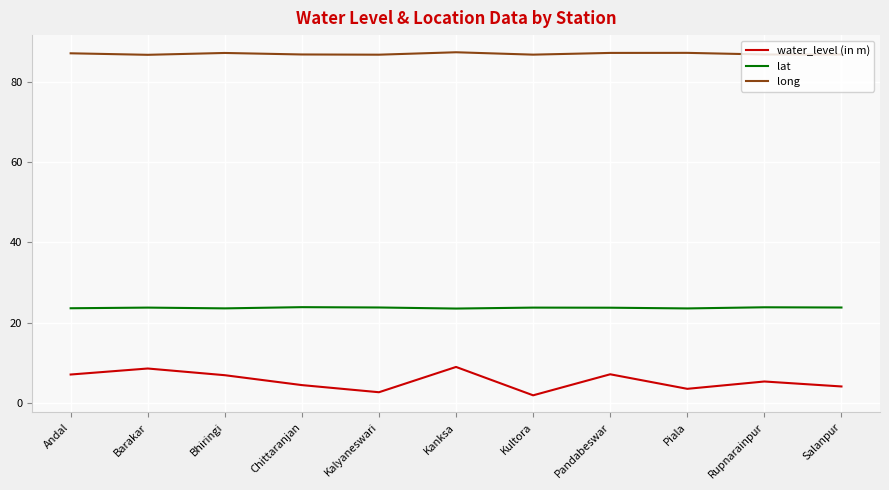

Rank the series at Kanksa from lowest to highest value.

water_level (in m), lat, long